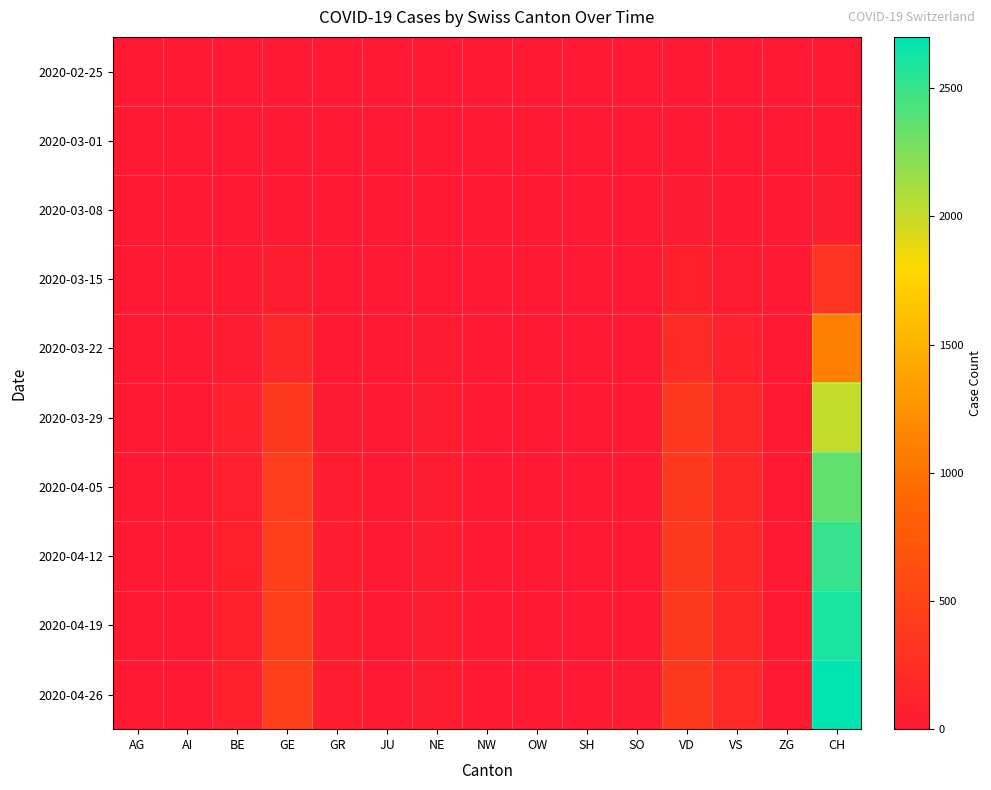

How many distinct data groups are displayed?

10